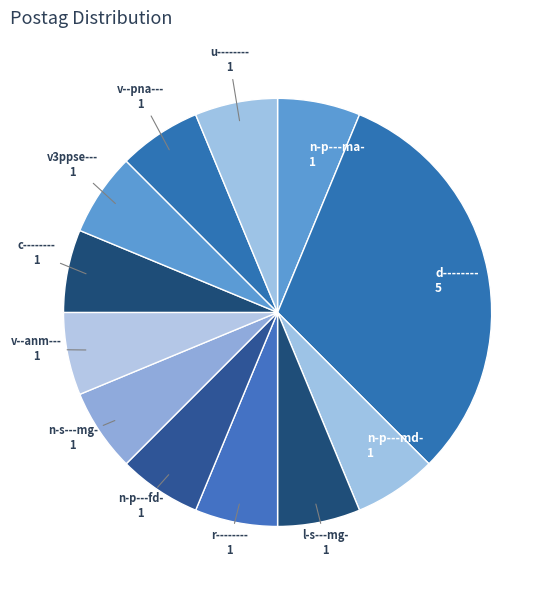

Which slice is the largest?

d--------